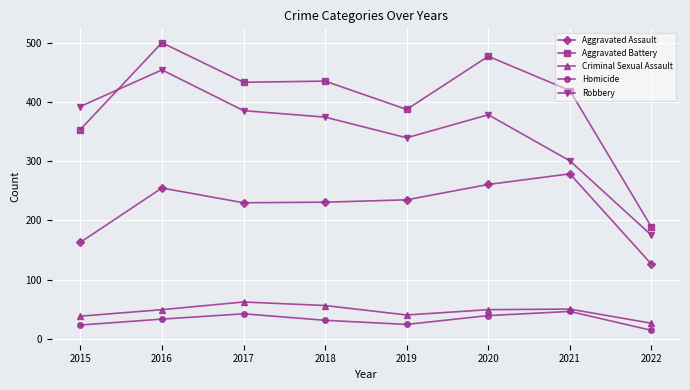

Is this an area chart (filled region under the line)?

No